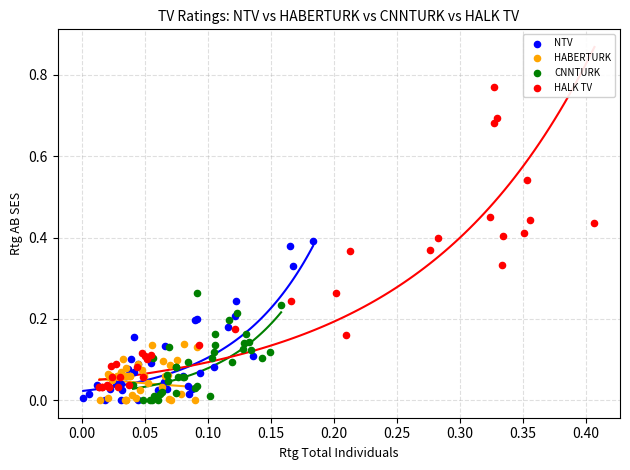

Which series reaches the maximum Y coordinate?

HALK TV